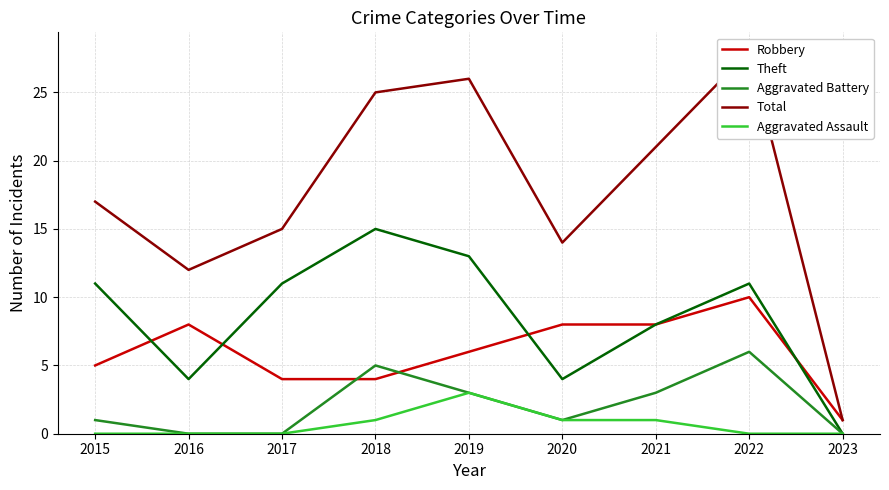

What is the sum of the Total values at 2022 and 2020?

42